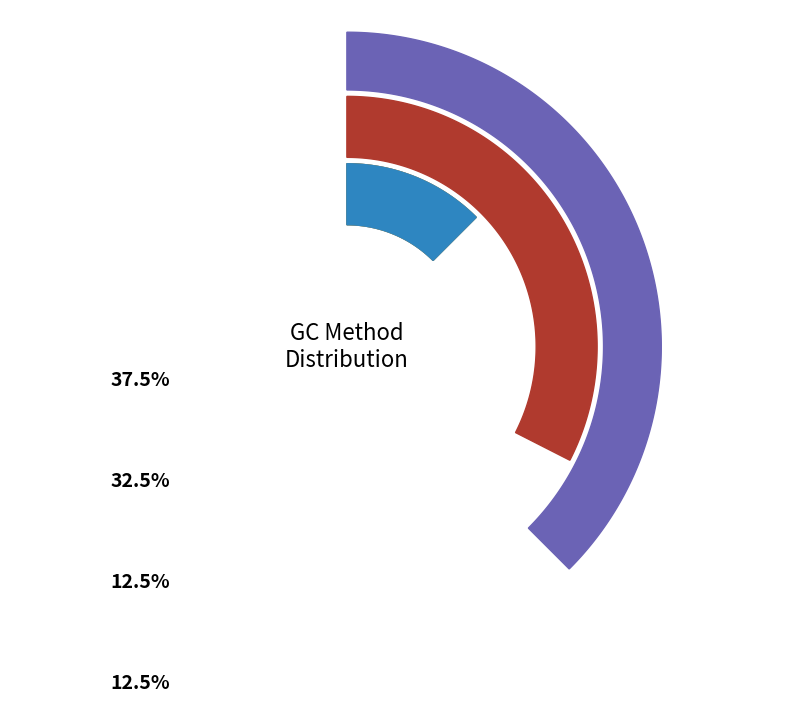

Which category has the biggest portion of the pie?

Phthalic_Acid 60m